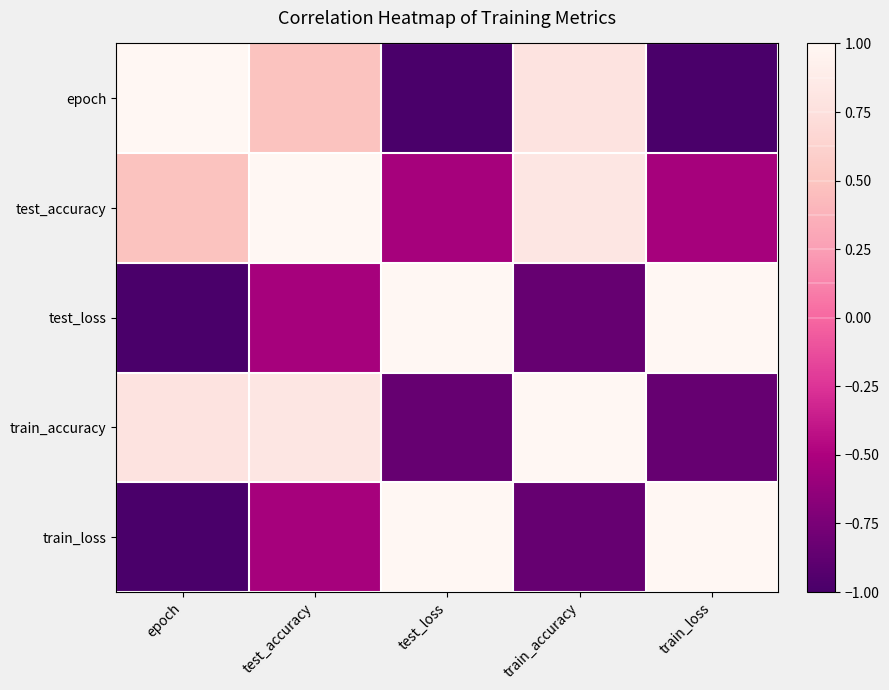

Reading left to right, what are all the values shown in this chart?

epoch: epoch=1.0	test_accuracy=0.5	test_loss=-1.0	train_accuracy=0.8	train_loss=-1.0
test_accuracy: epoch=0.5	test_accuracy=1.0	test_loss=-0.5	train_accuracy=0.8	train_loss=-0.5
test_loss: epoch=-1.0	test_accuracy=-0.5	test_loss=1.0	train_accuracy=-0.8	train_loss=1.0
train_accuracy: epoch=0.8	test_accuracy=0.8	test_loss=-0.8	train_accuracy=1.0	train_loss=-0.8
train_loss: epoch=-1.0	test_accuracy=-0.5	test_loss=1.0	train_accuracy=-0.8	train_loss=1.0